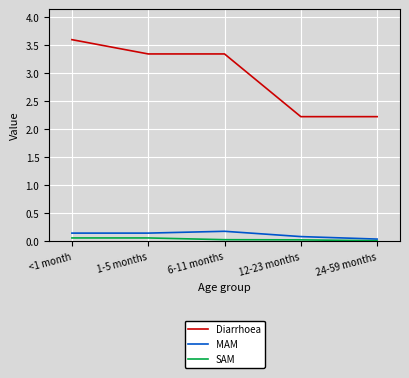

At which label does Diarrhoea first exceed 3?

<1 month